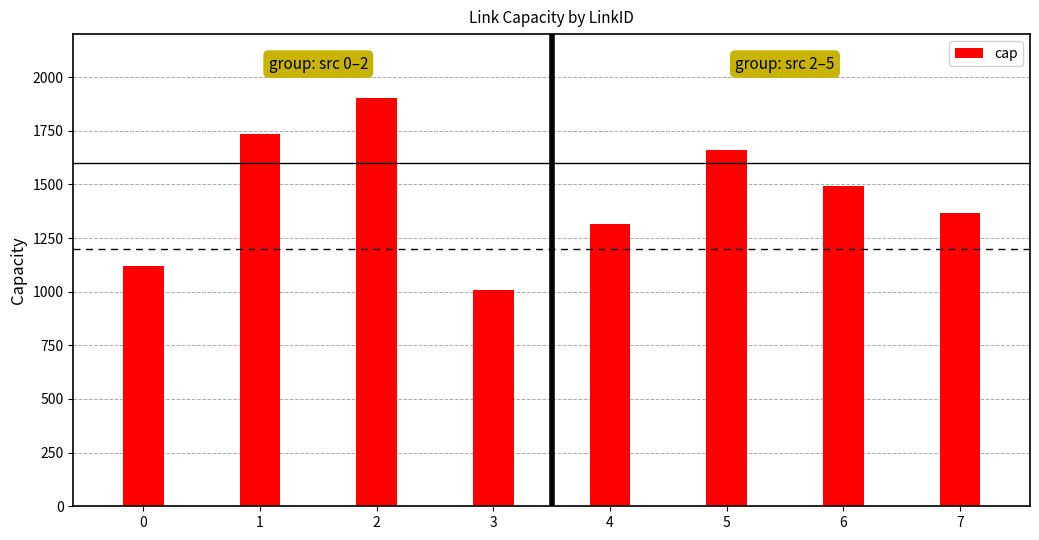

Are the bars horizontal?

No